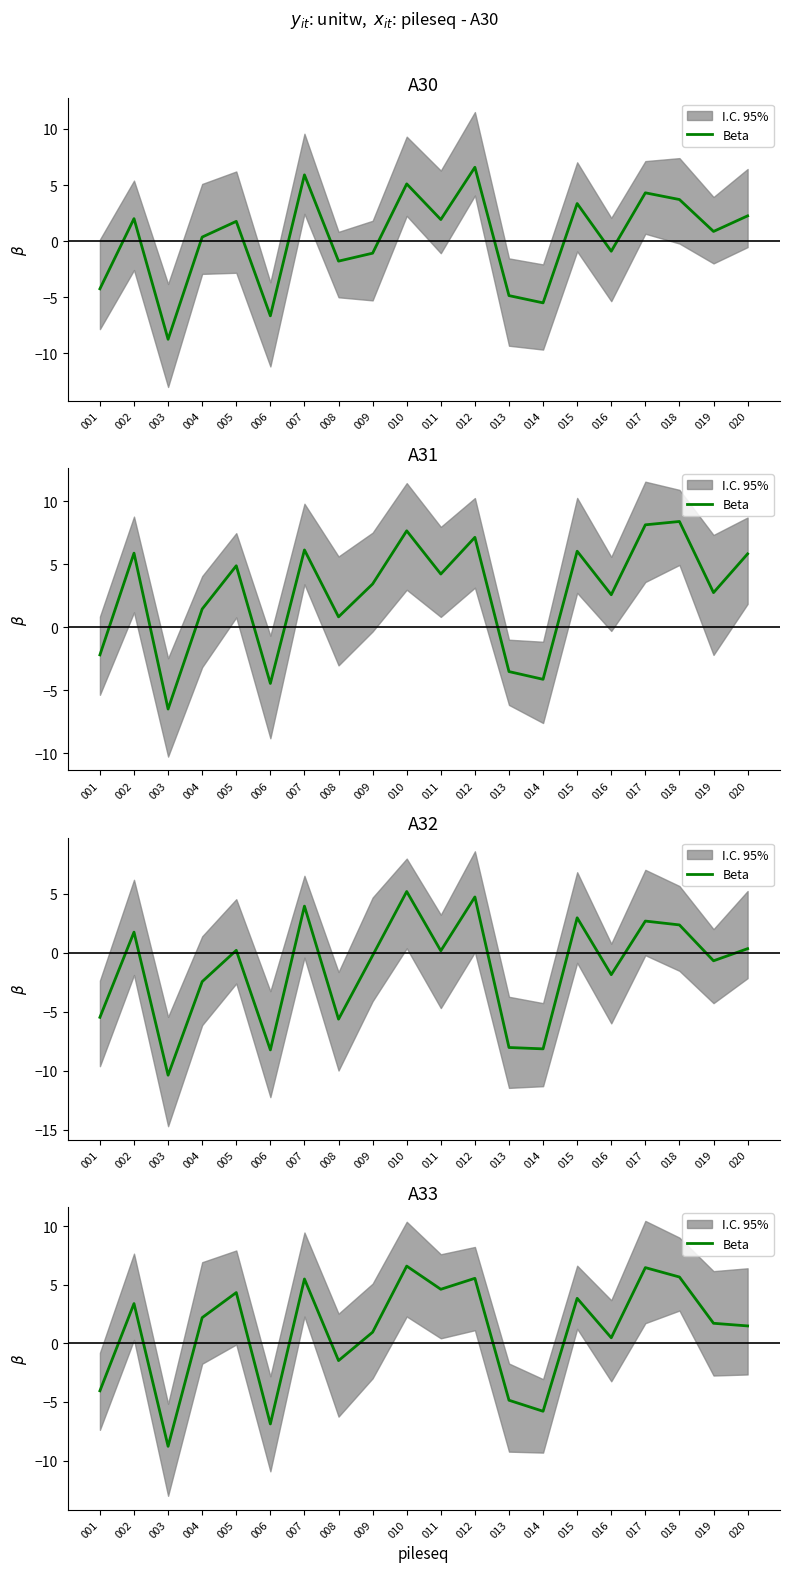

Where does the data first go above 2?

002